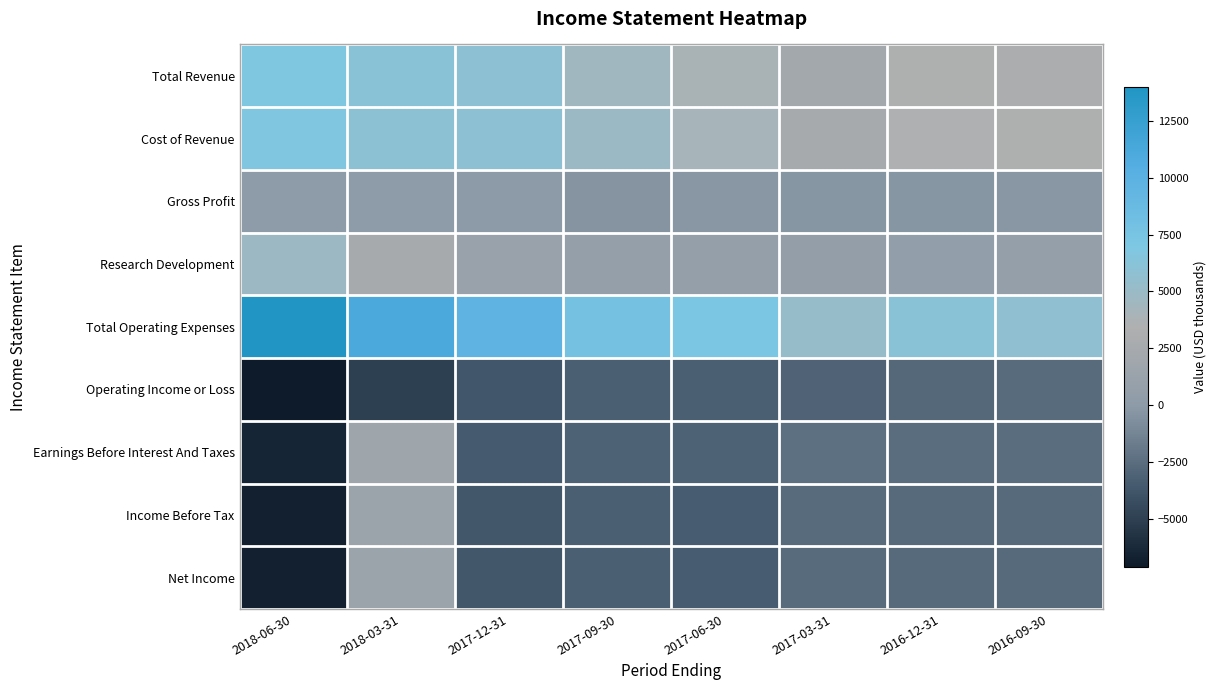

Between 2018-06-30 and 2016-12-31, which is larger?

2018-06-30